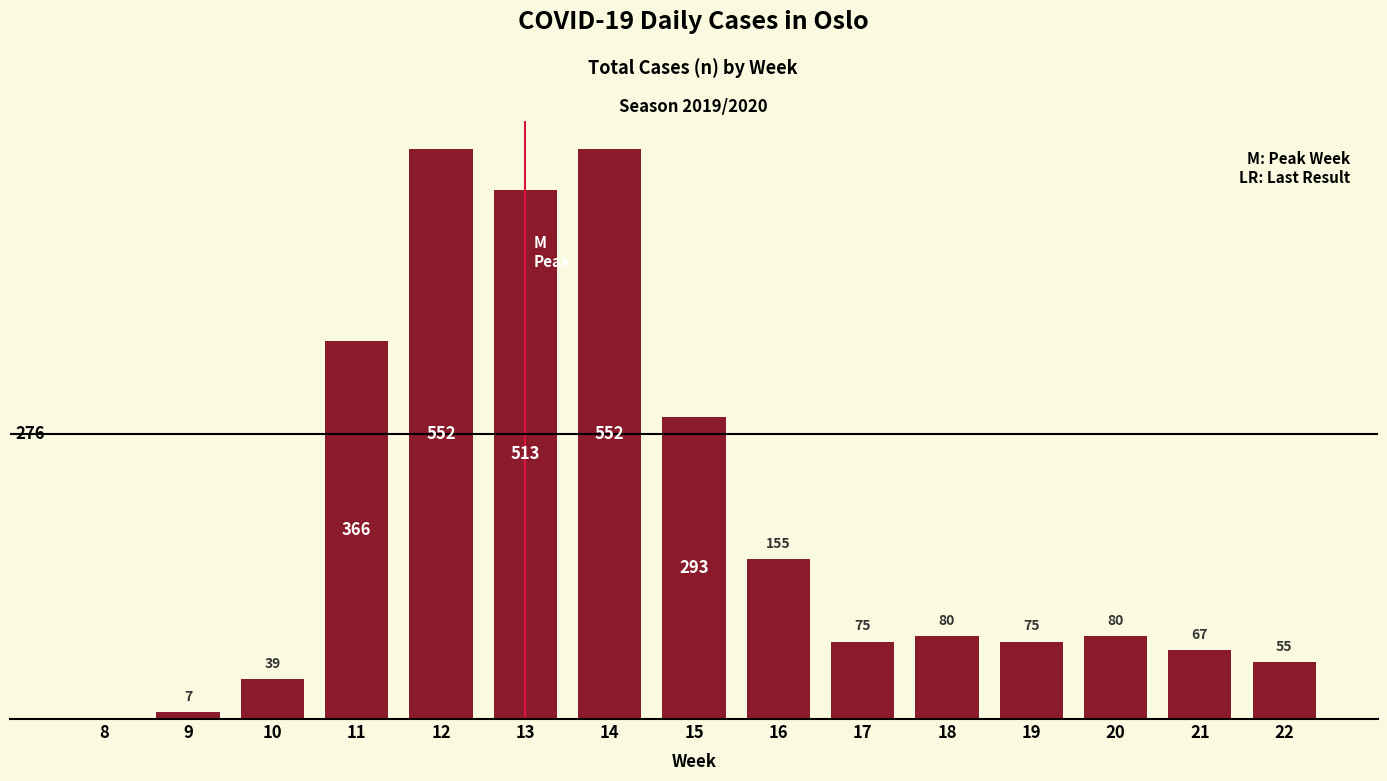

What is the sum of the values at 21 and 13?

580